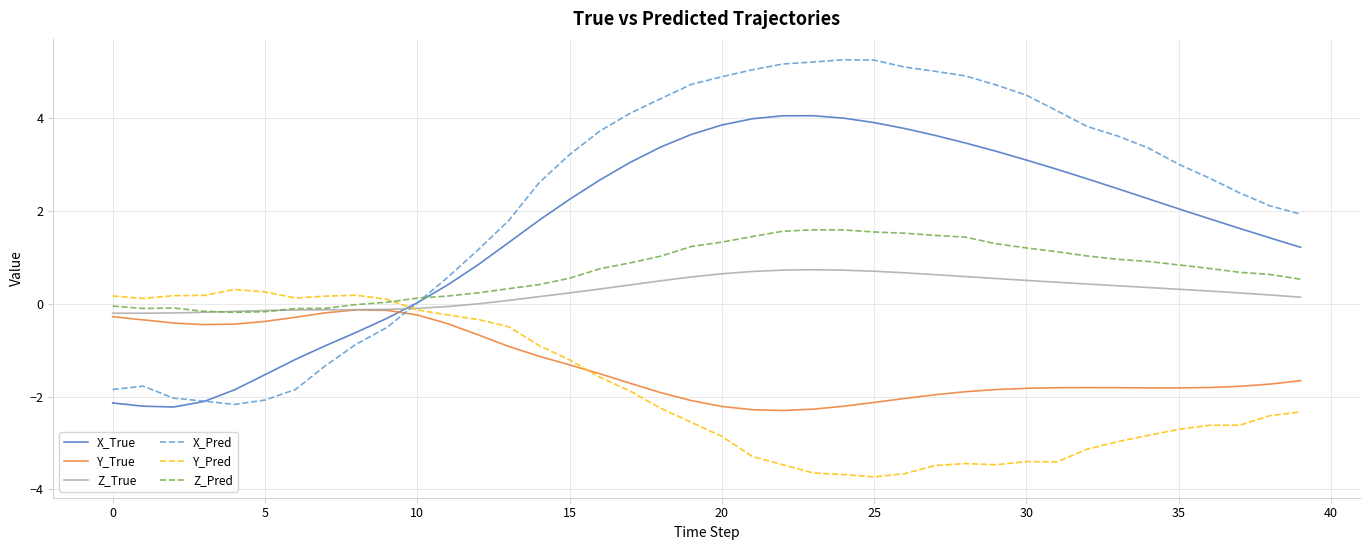

In X_True, how many points are lower than both neighbors (excluding endpoints)?

1